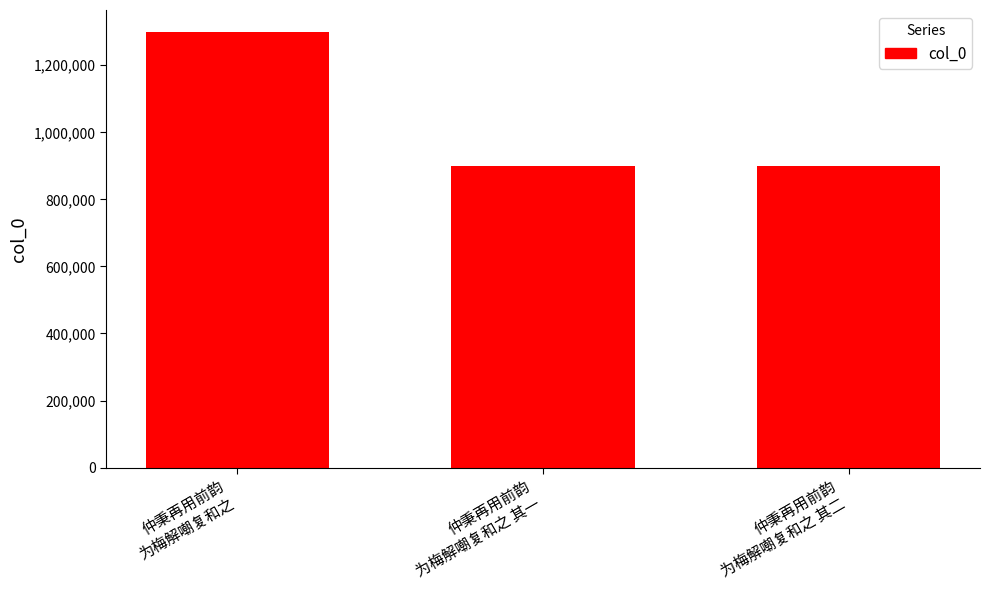

What is the label of the 1st bar from the right?

仲秉再用前韵
为梅解嘲复和之 其二